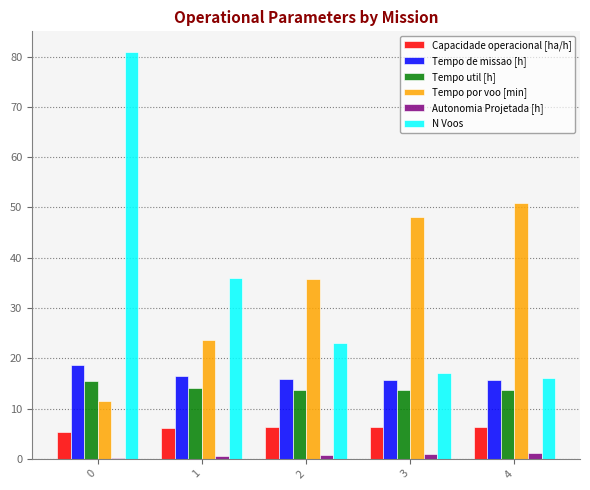

True or false: Tempo util [h] has a value of 14.2 at 1.

True